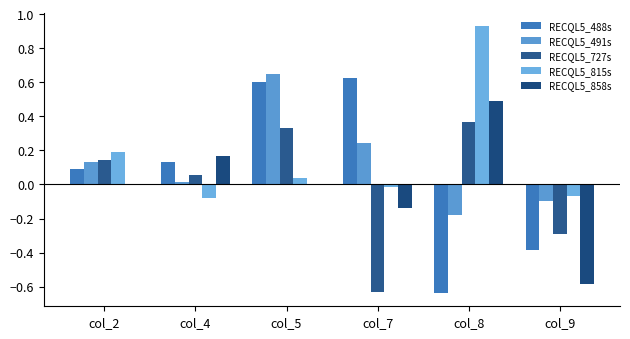

How many positive values does the RECQL5_727s series have?

4